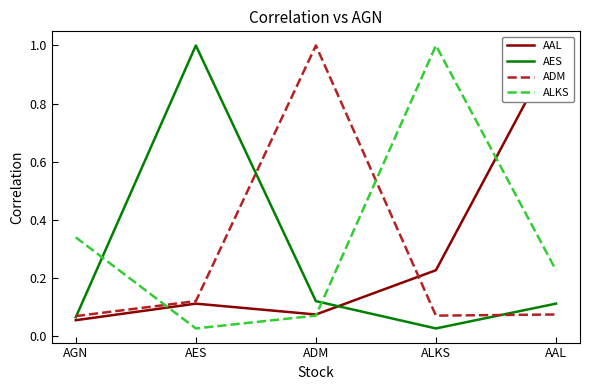

The ALKS series shows 0.1 at ADM. True or false?

False